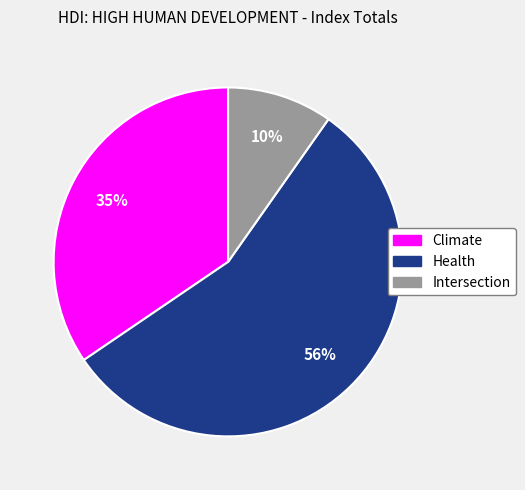

How many segments does this pie chart have?

3